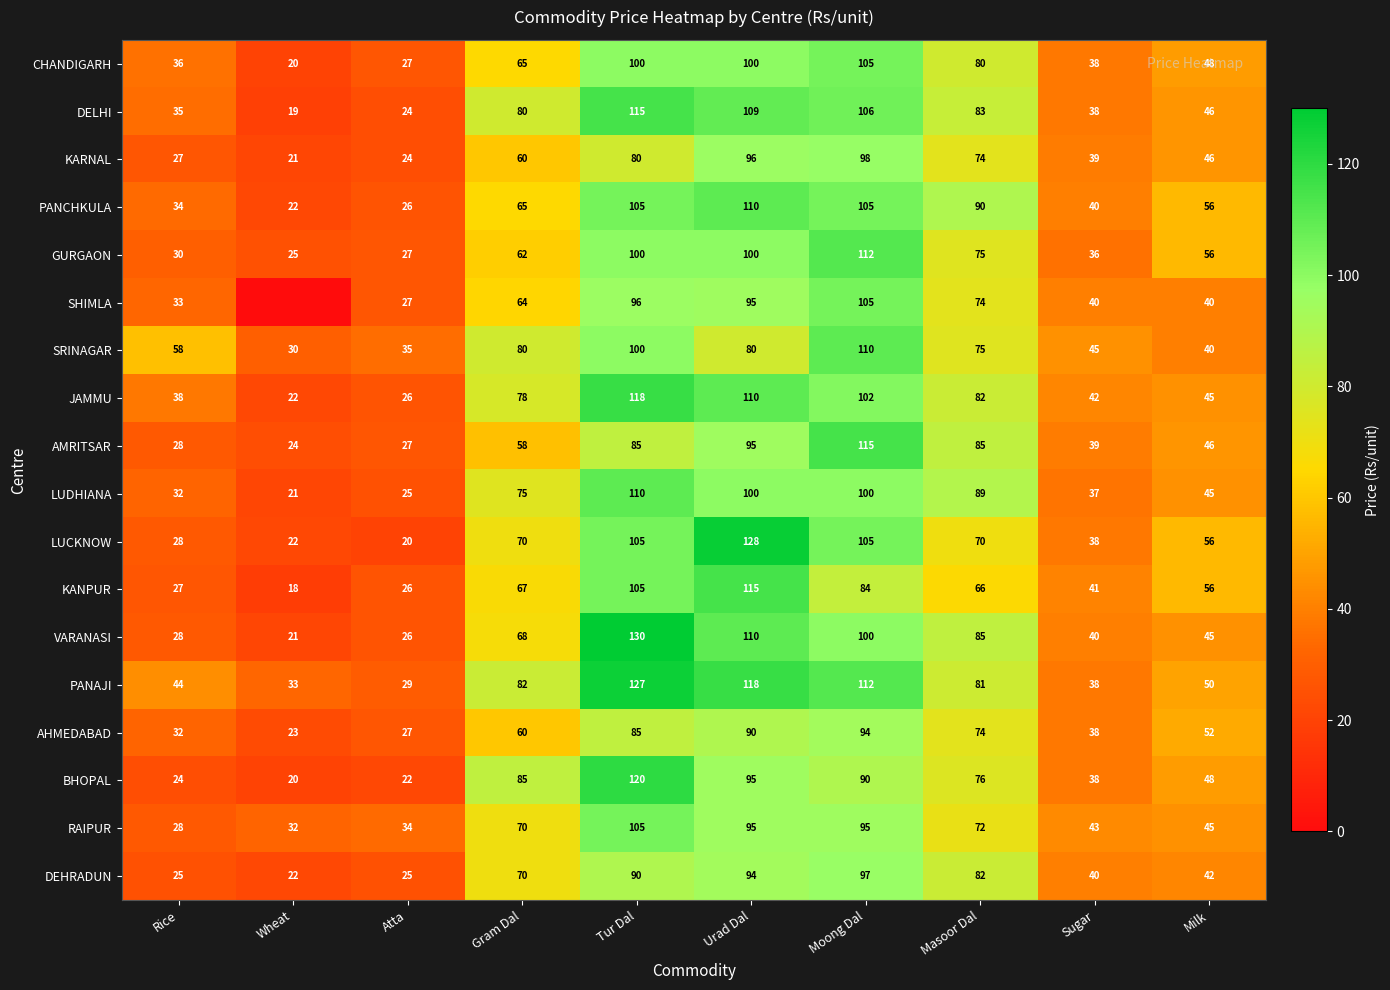

At which label is KANPUR closest to 66?

Masoor Dal